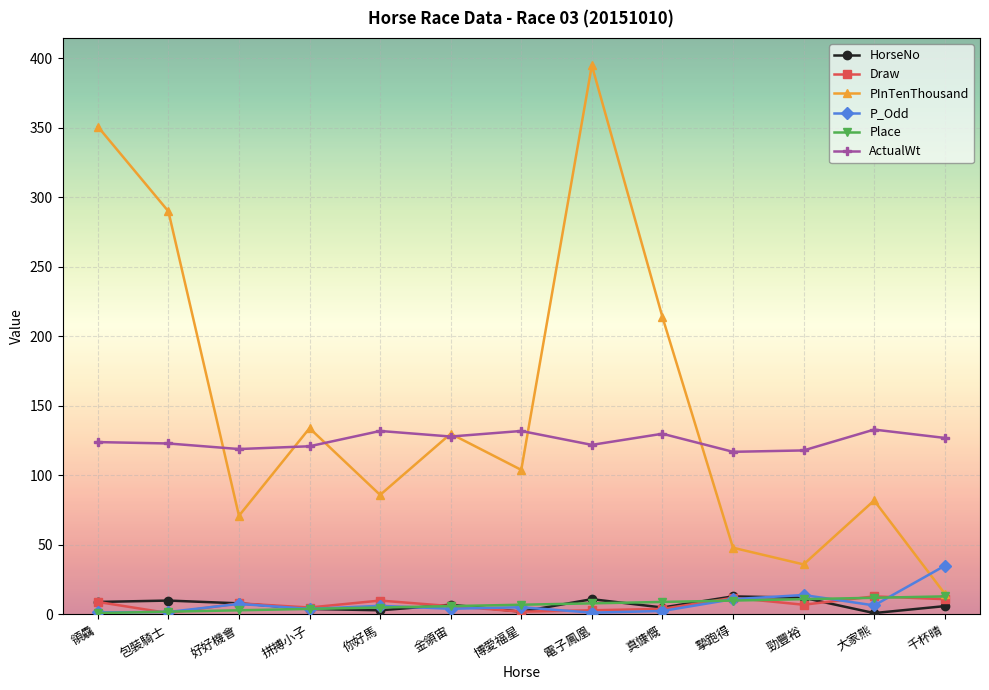

The value of ActualWt at 博愛福星 is 196.3. True or false?

False